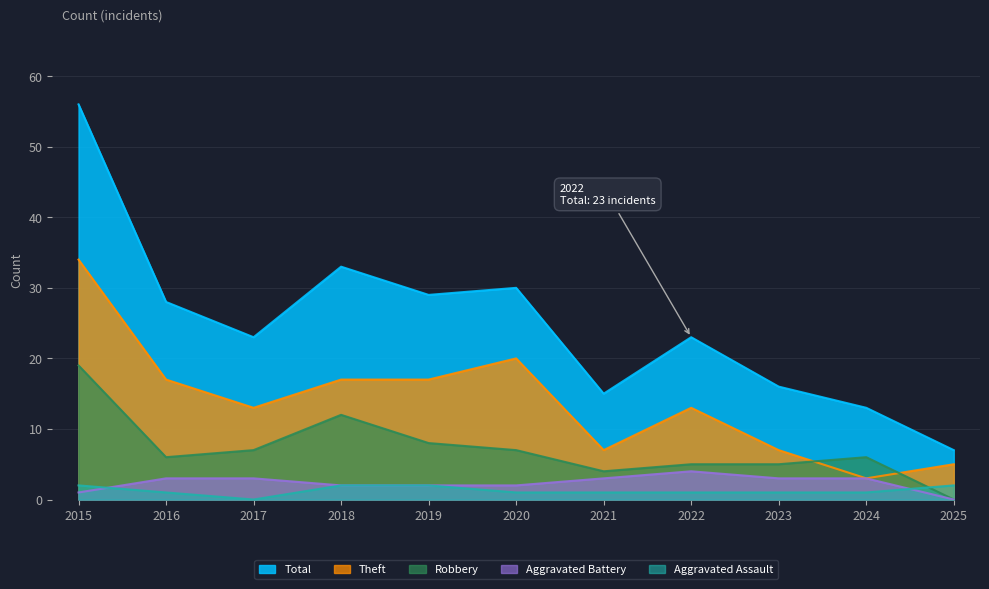

The value of Aggravated Battery at 2015 is 1. True or false?

False